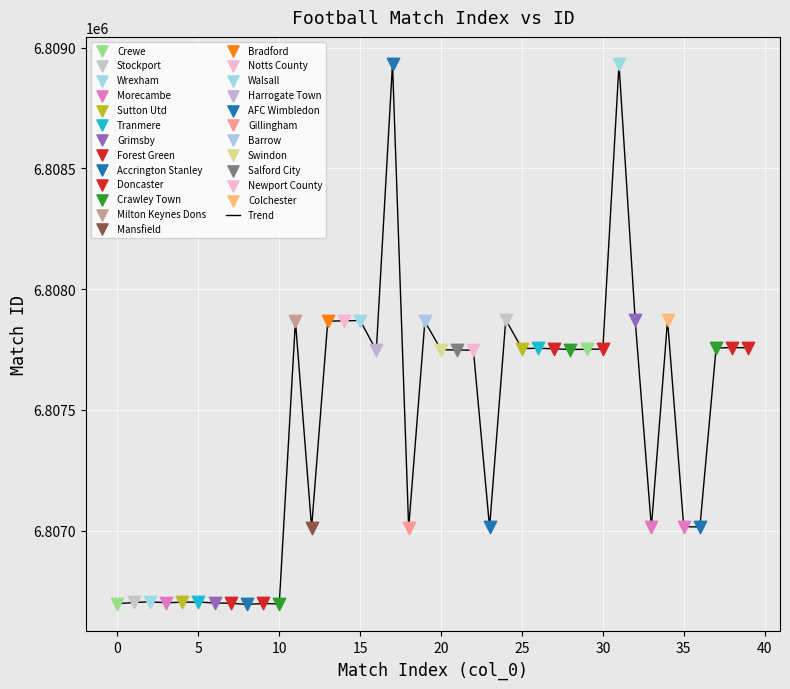

What is the difference between the maximum and minimum values?

2239